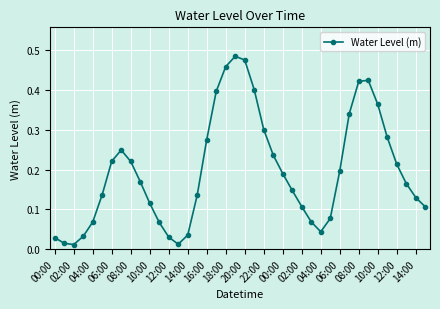

What is the sum of all values?

7.8